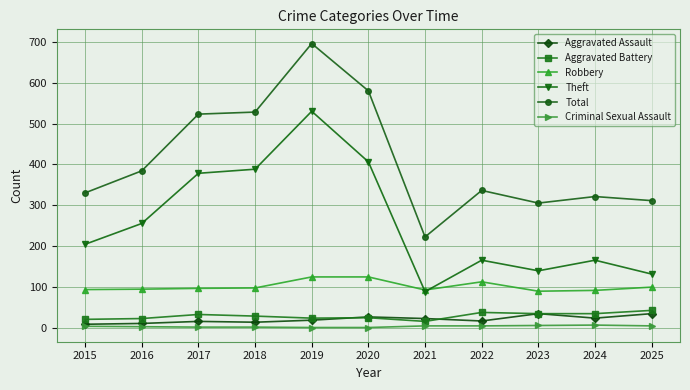

Which label corresponds to the largest value in the chart?

2019